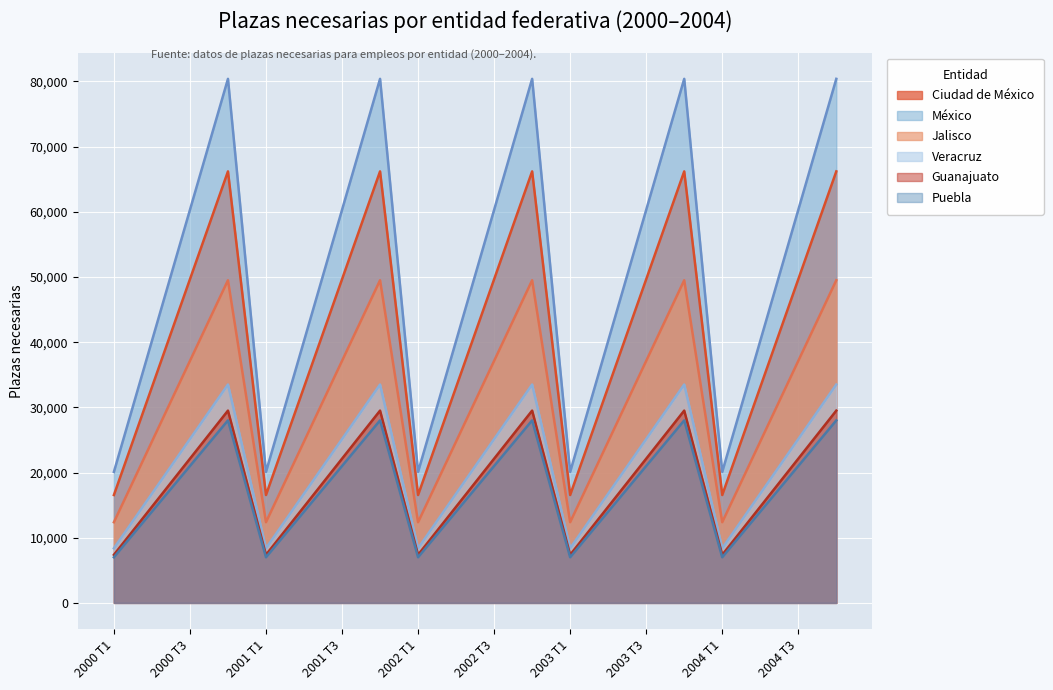

Which category has the highest value in the México series?

2000 T4